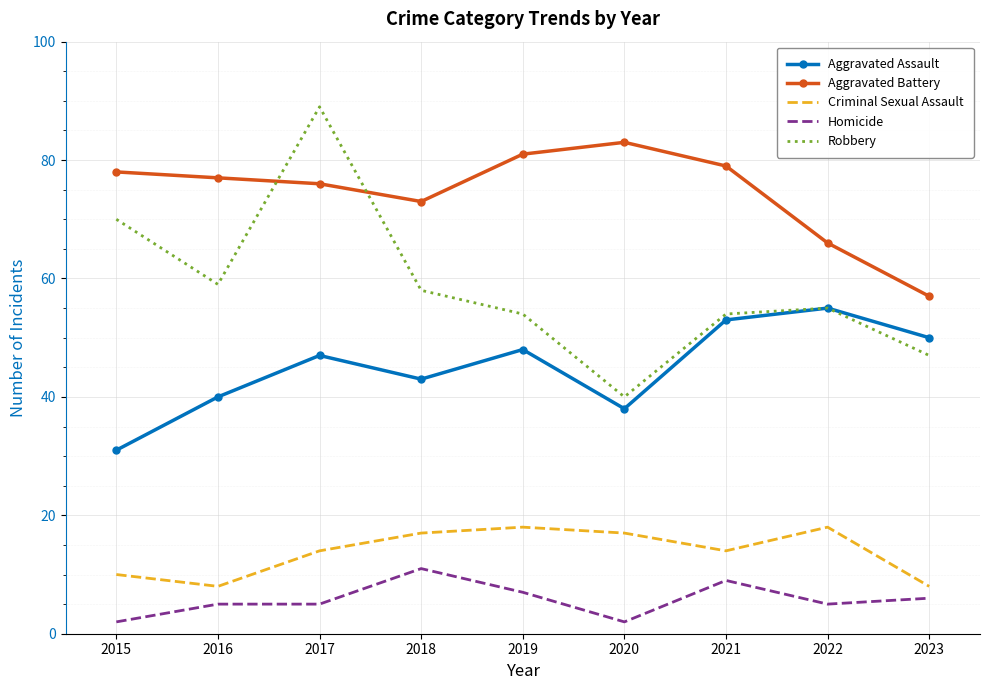

Where is the first local minimum for Aggravated Assault?

2018